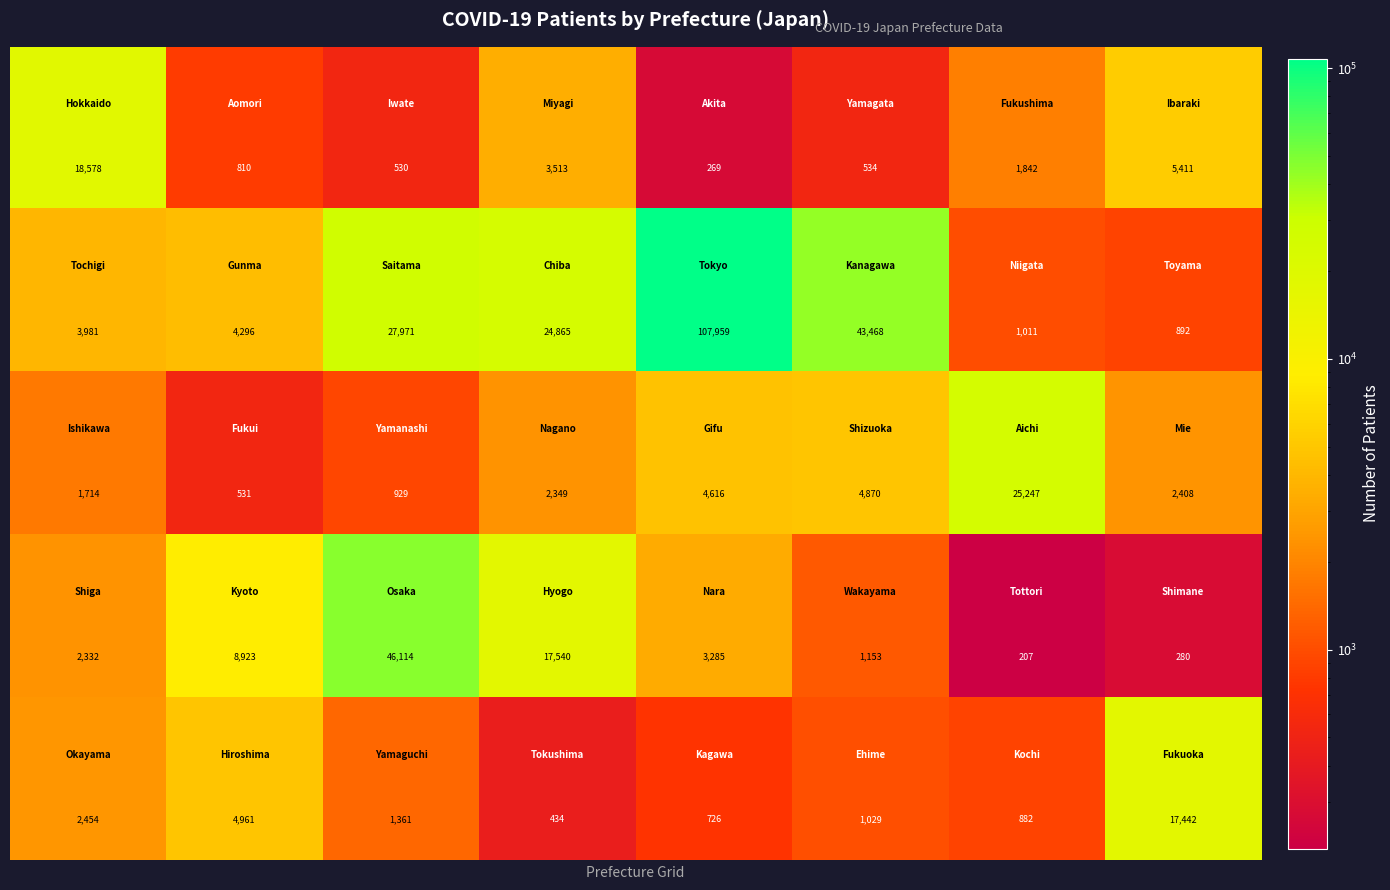

What is the minimum value shown in the chart?

207